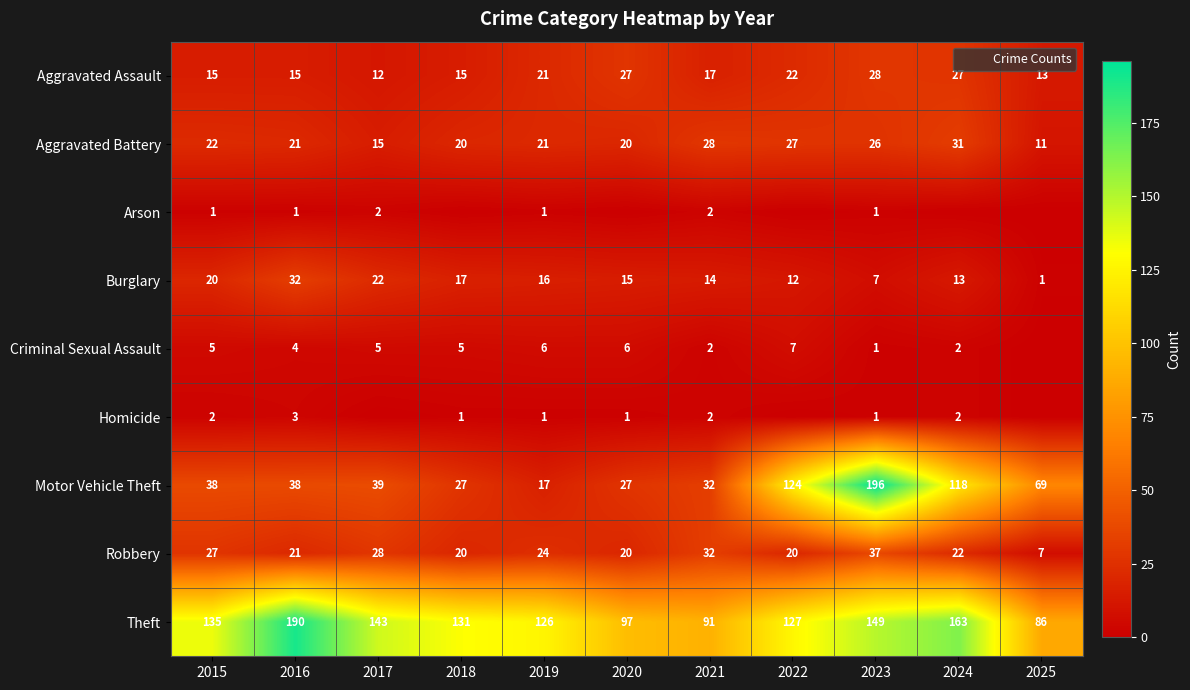

Where does the Criminal Sexual Assault series first go above 5?

2019